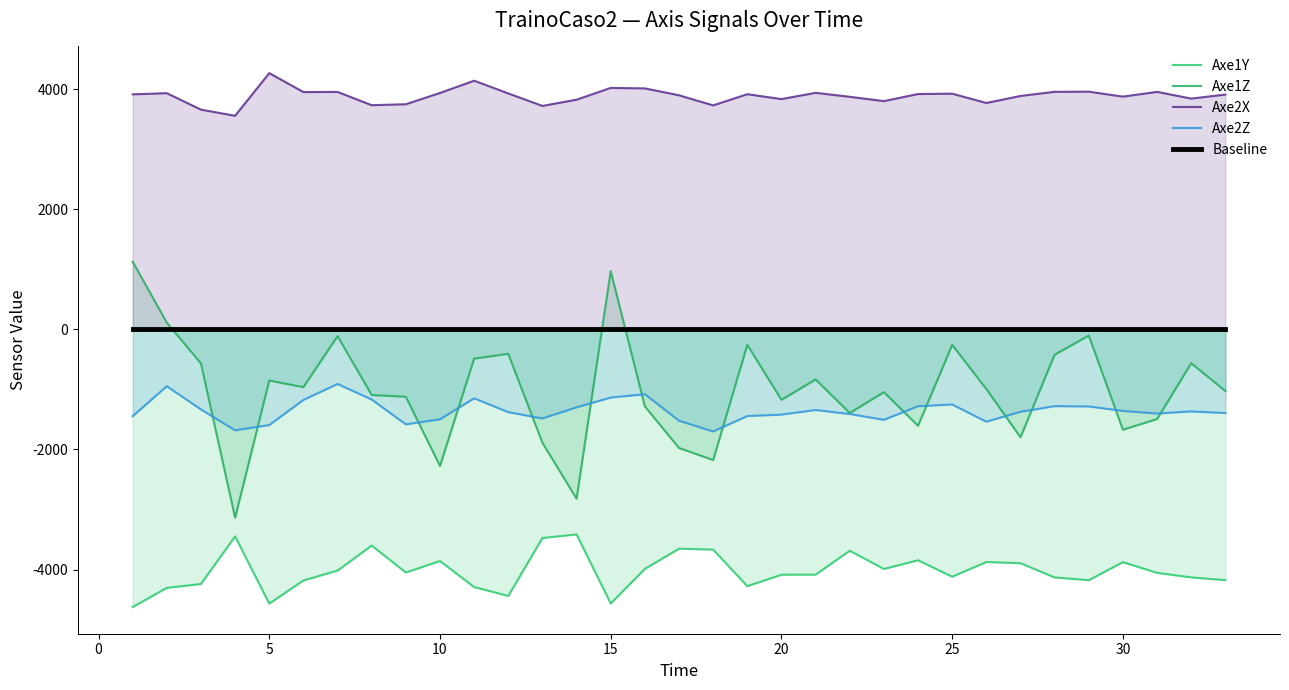

True or false: Axe1Z and Axe2X cross at least once.

False